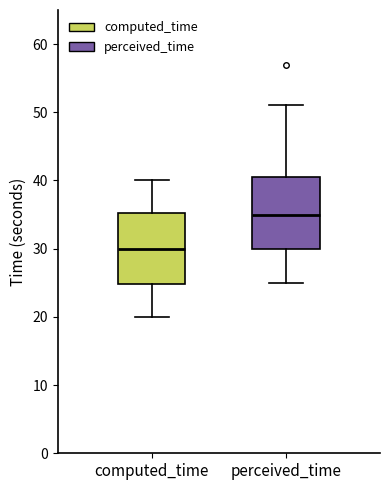

Reading left to right, read every box against the y-axis: the position of its median line, the range the box covers, and the ends of its whiskers. The values are not printed on the chart, so give them approximately, as read against the axis.

computed_time: median 30, box 25 to 35, whiskers 20 to 40
perceived_time: median 35, box 30 to 41, whiskers 25 to 51